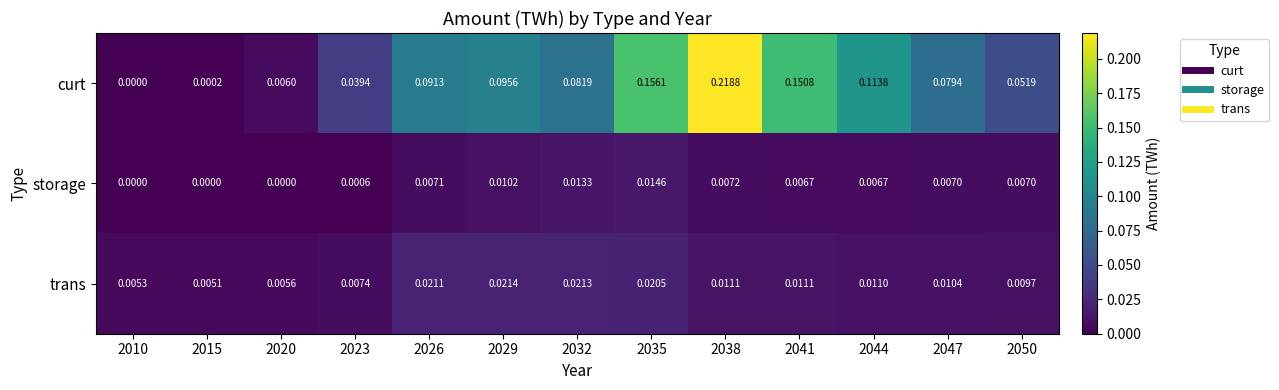

Rank the series at 2044 from lowest to highest value.

storage, trans, curt